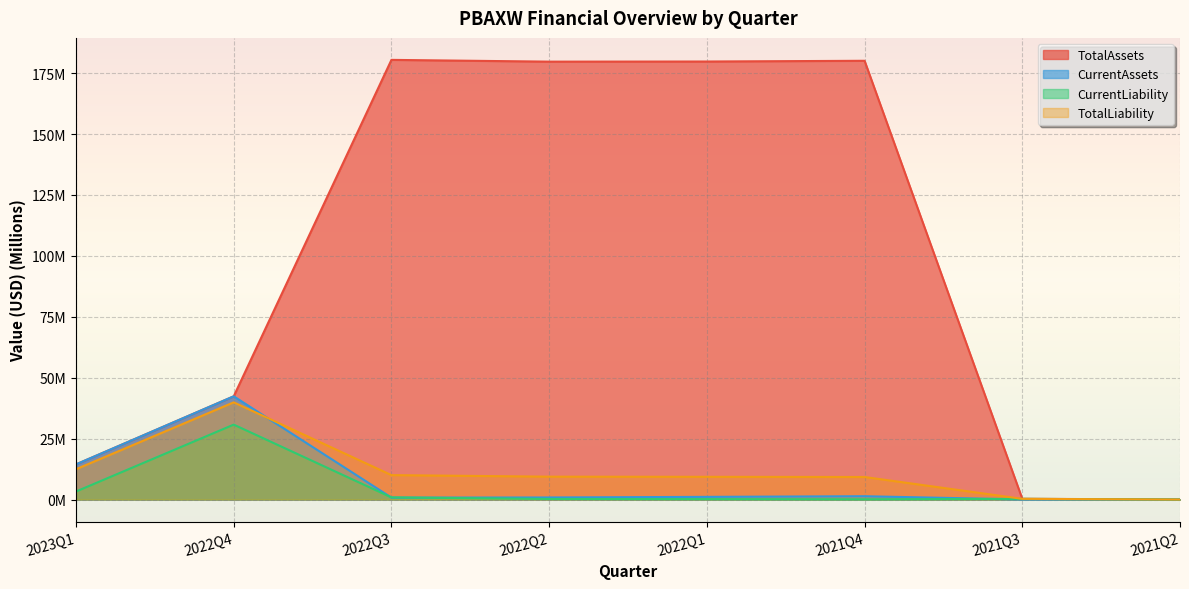

At which category is the sum across all series the highest?

2022Q3